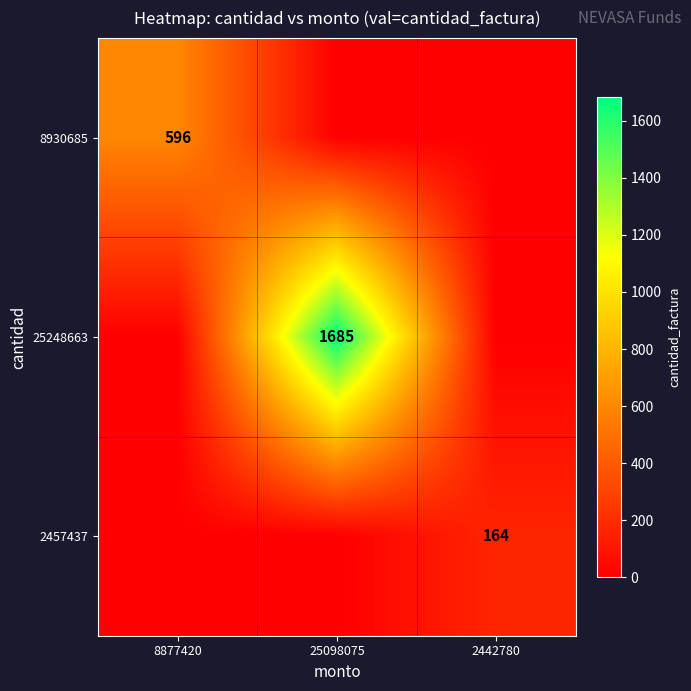

Is it true that 8930685 equals 596 at 8877420?

True